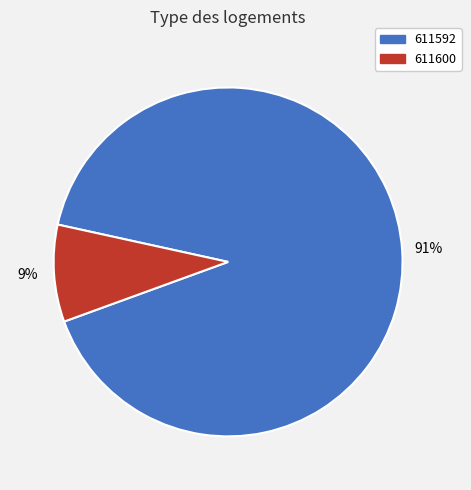

To the nearest percent, what is the difference between the largest and smallest slice percentages?

82%